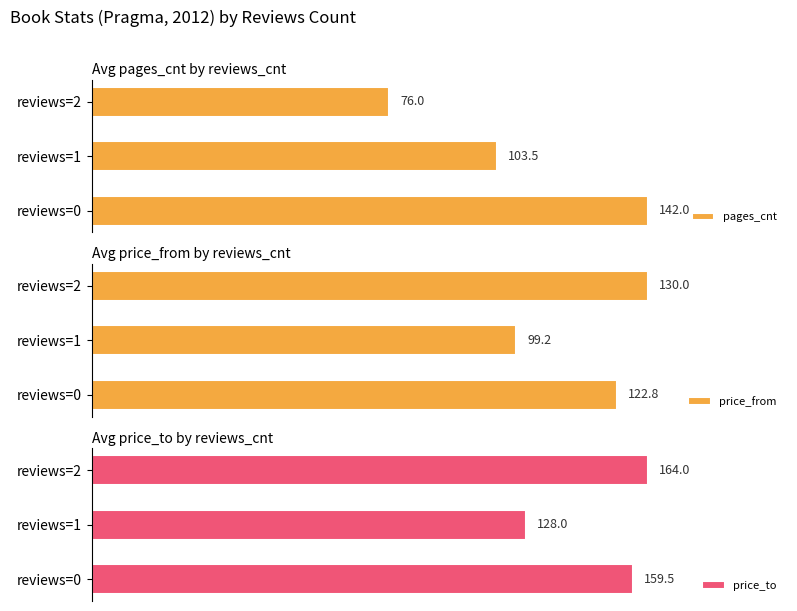

Reading left to right, list all the values displayed in this chart.

pages_cnt: 142.0	103.5	76.0
price_from: 122.8	99.2	130.0
price_to: 159.5	128.0	164.0